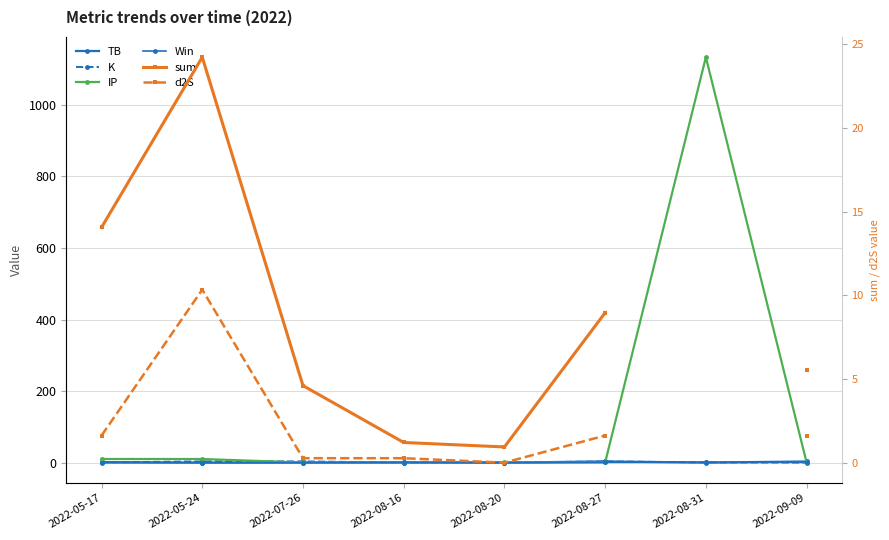

What is the maximum value for Win?

1.0